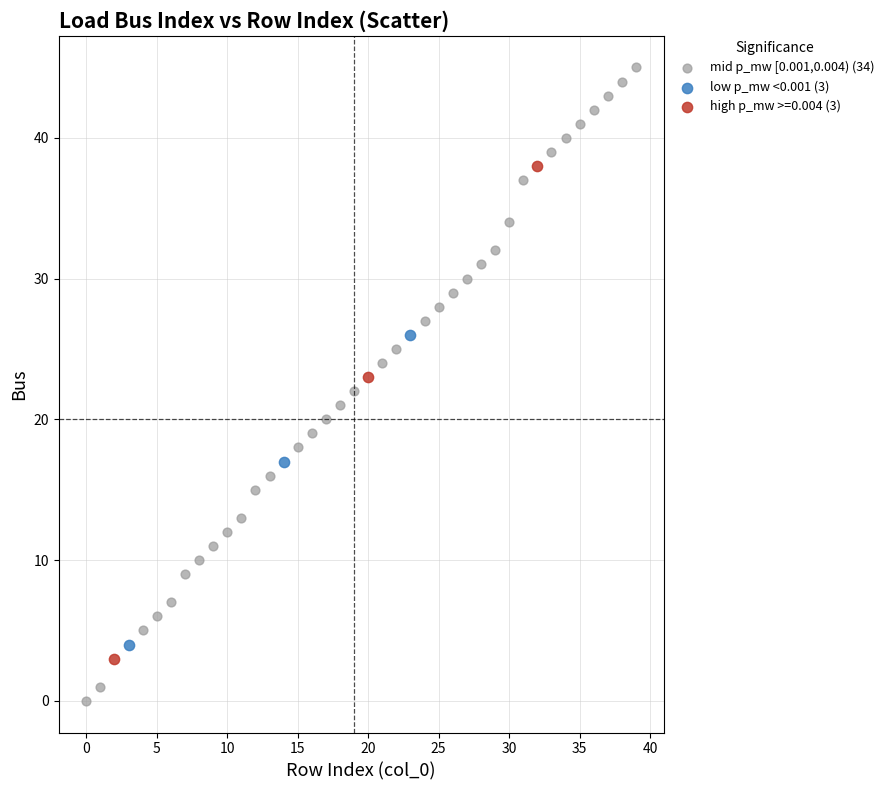

Which series has the largest Y range (max minus min)?

mid p_mw [0.001,0.004) (34)